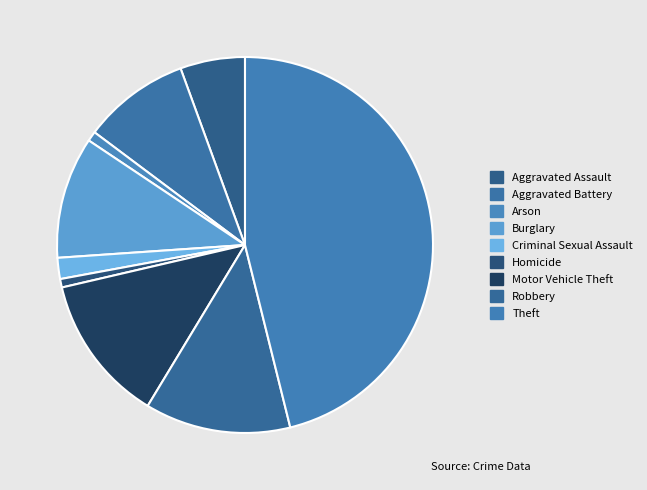

Which category has the biggest portion of the pie?

Theft